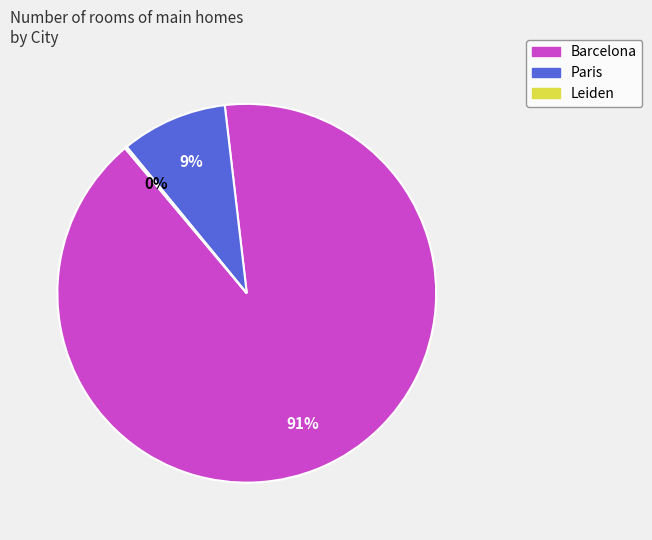

Is the sum of Barcelona and Paris greater than half?

Yes